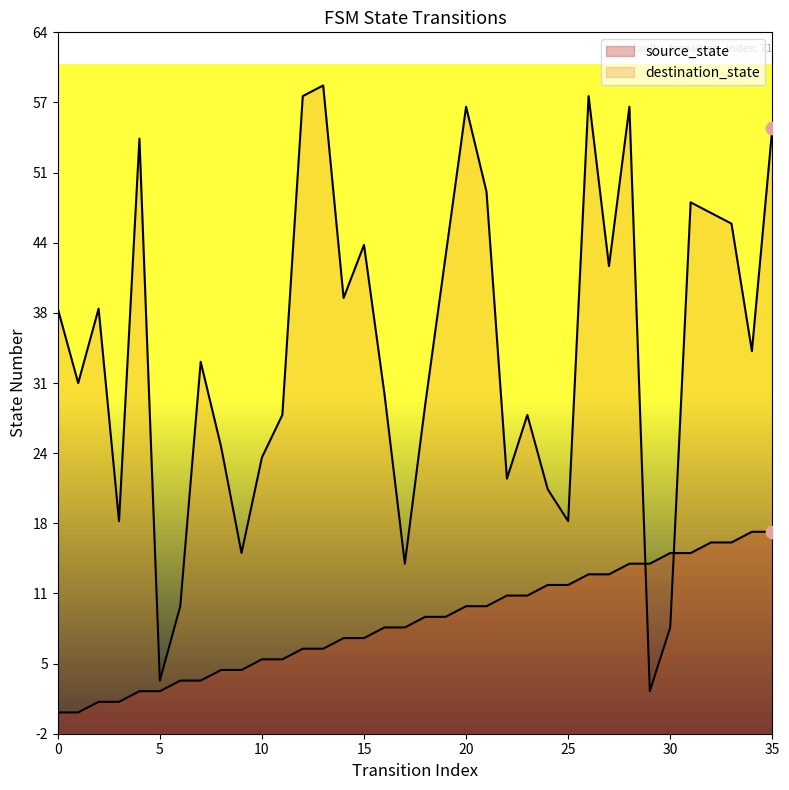

What is the total value across all series at 20?

67